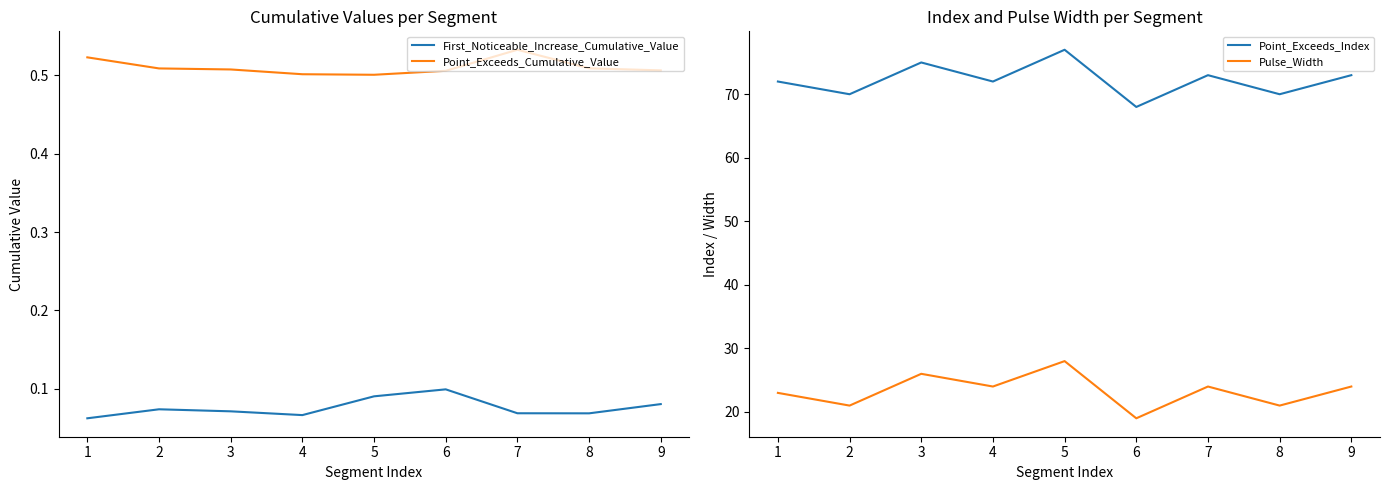

Is the value of Pulse_Width at 7 greater than the value of Point_Exceeds_Index at 2?

No